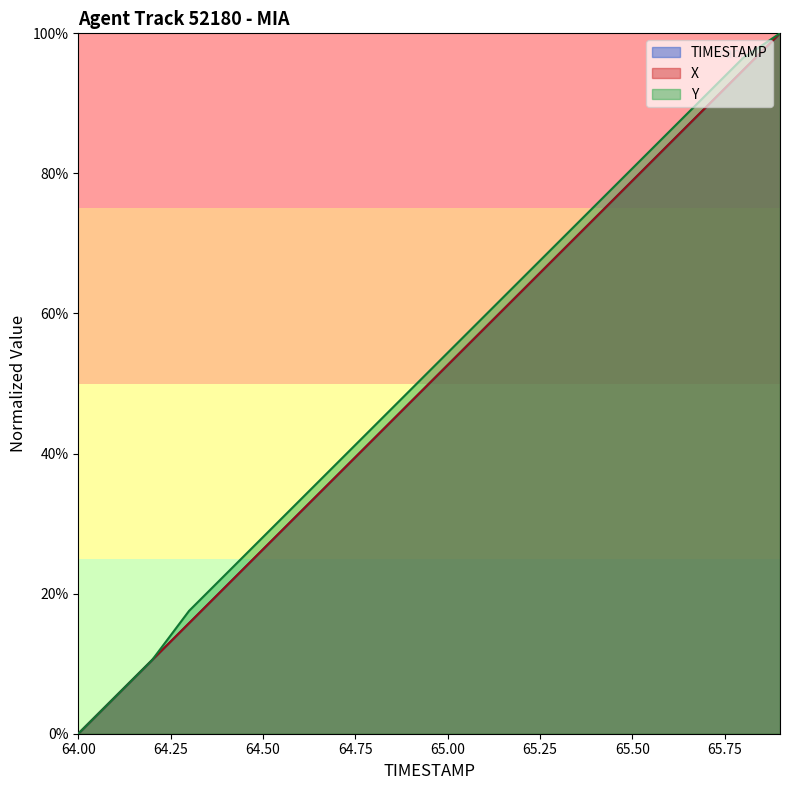

The X series shows 0.0 at 64.00. True or false?

True